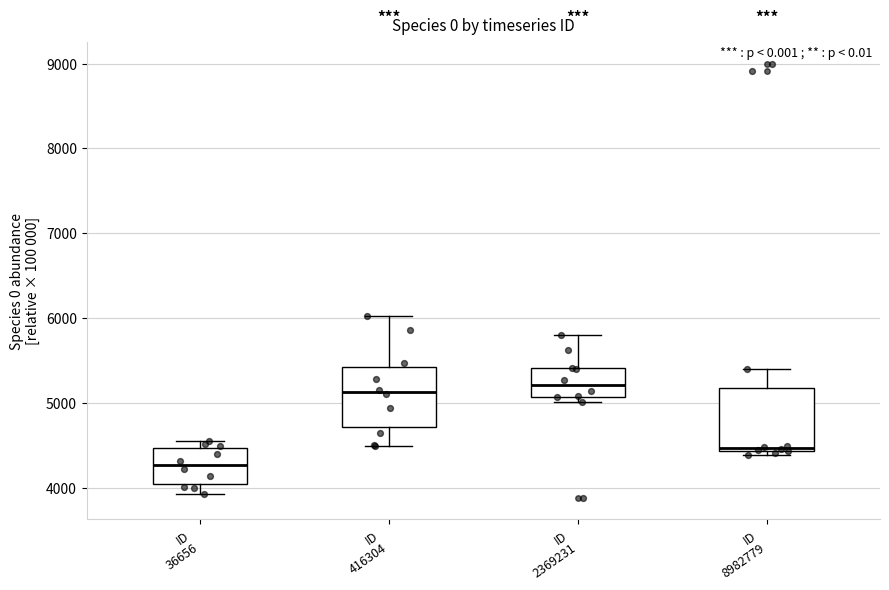

Where is the upper edge of the box for ID 2369231 on the y-axis? The values are not printed on the chart, so give them approximately, as read against the axis.

5400